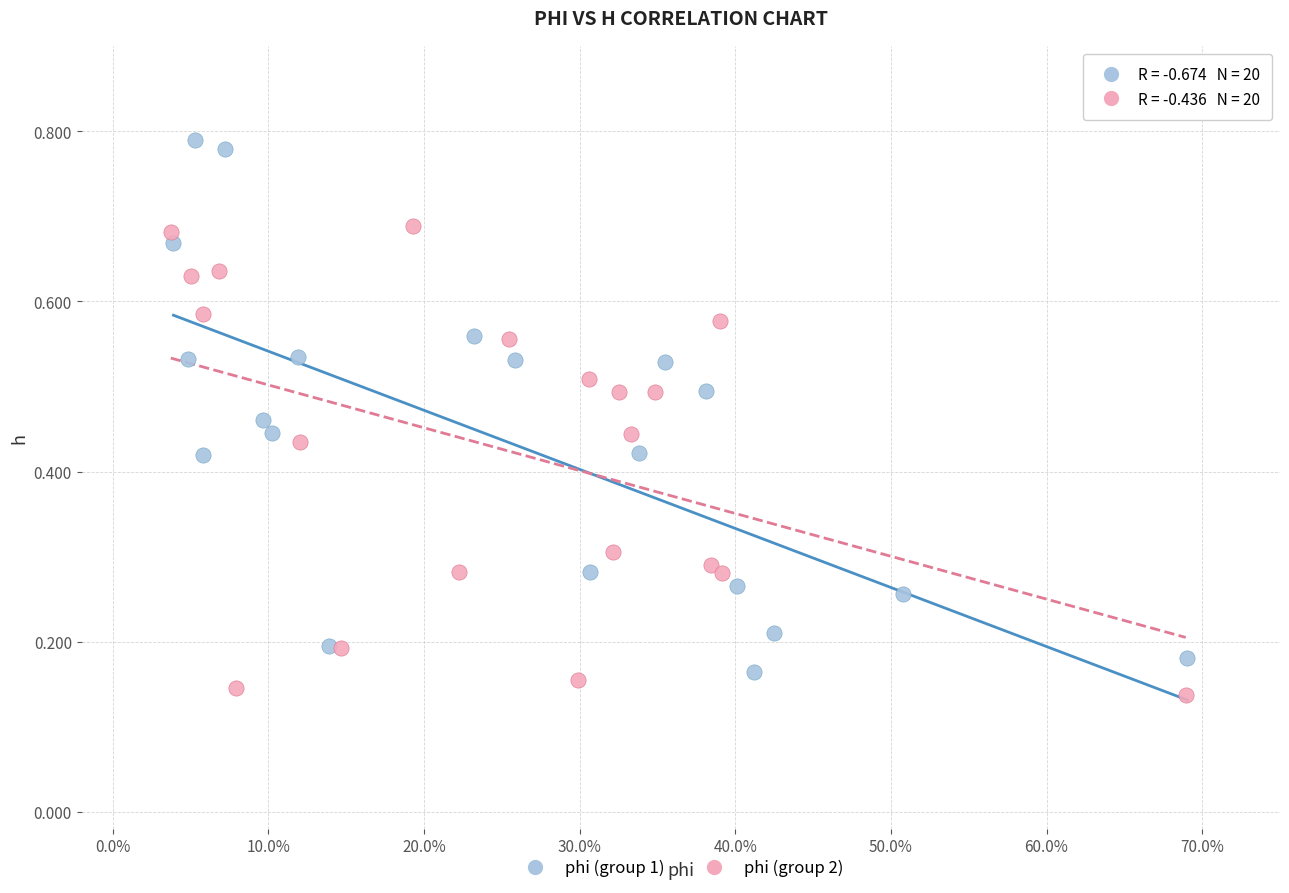

Which series has the largest Y range (max minus min)?

phi (group 1)